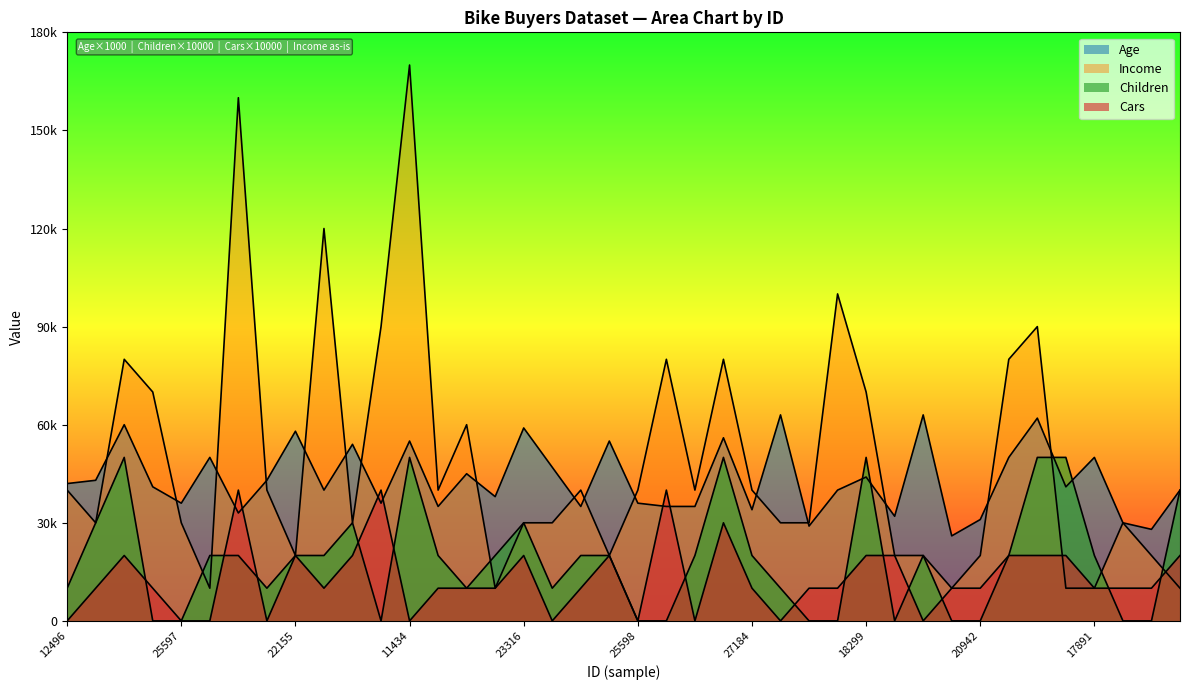

In Income, how many points are higher than both neighbors (excluding endpoints)?

11